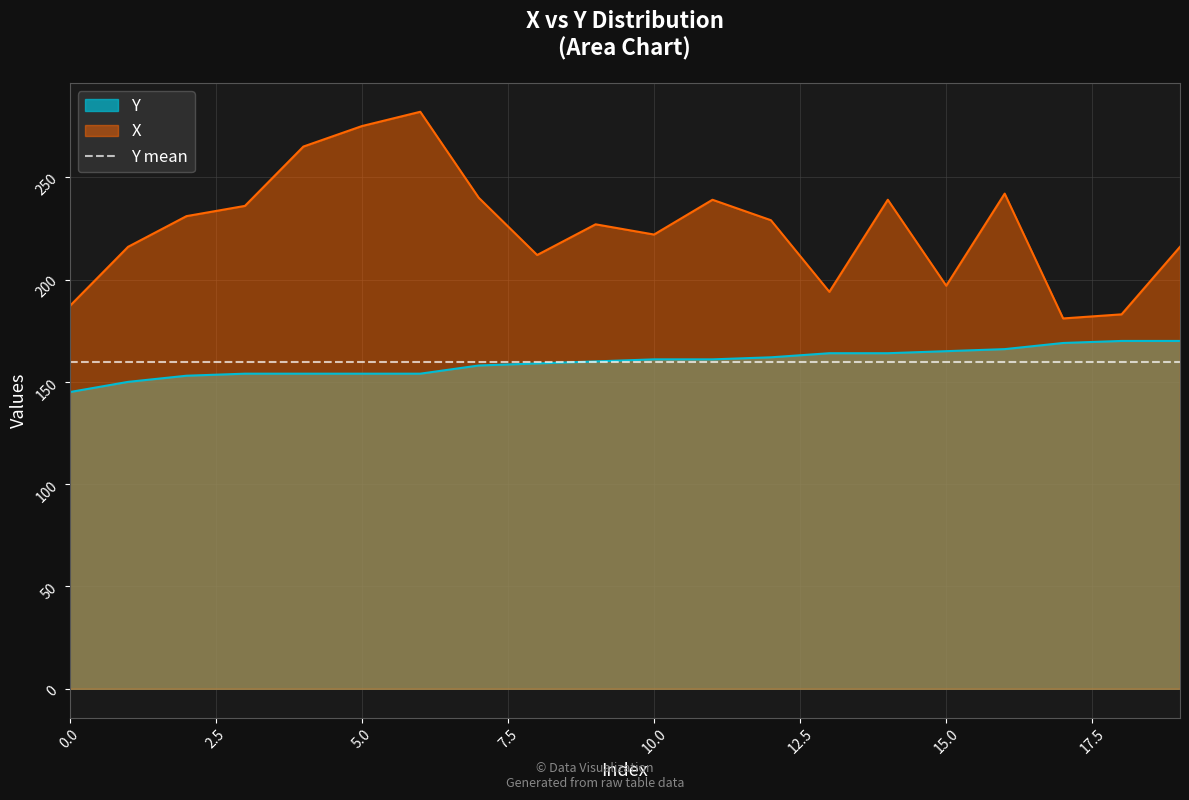

Which series has the largest total across all categories?

X